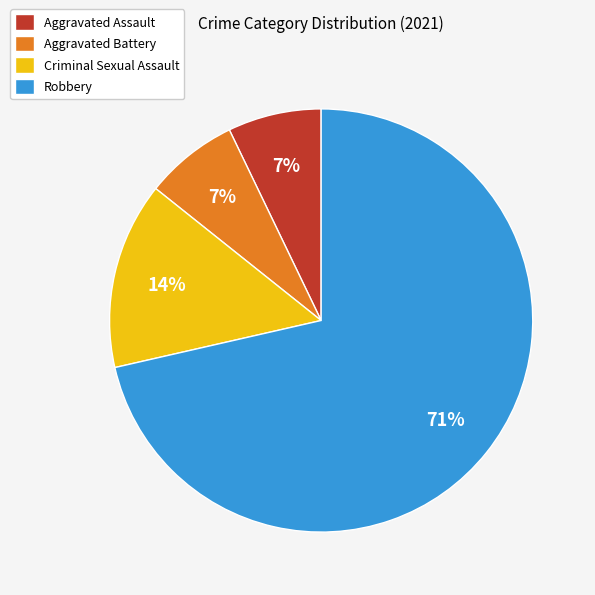

To the nearest percent, what is the average slice percentage?

25%